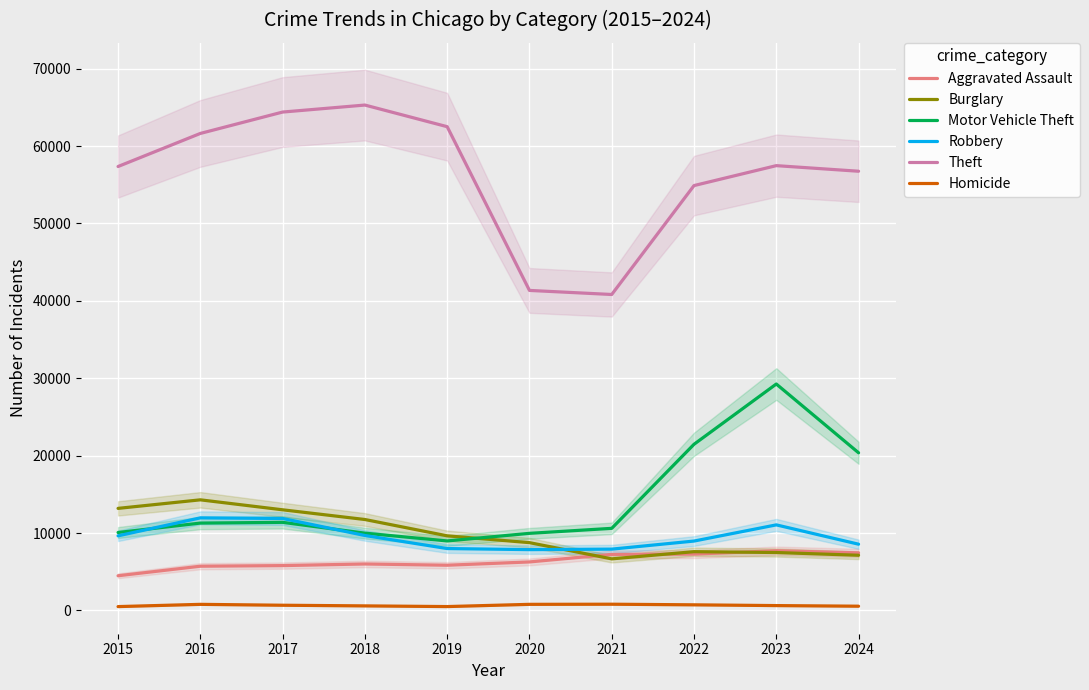

Does the chart display data point markers on the line(s)?

No